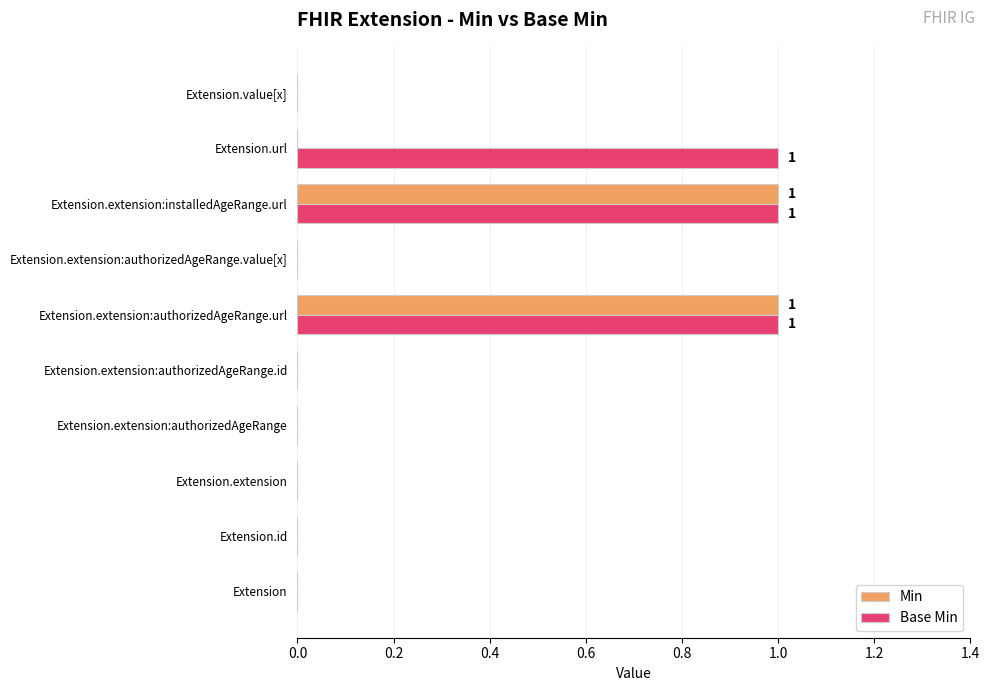

The Min series shows 0 at Extension.value[x]. True or false?

True